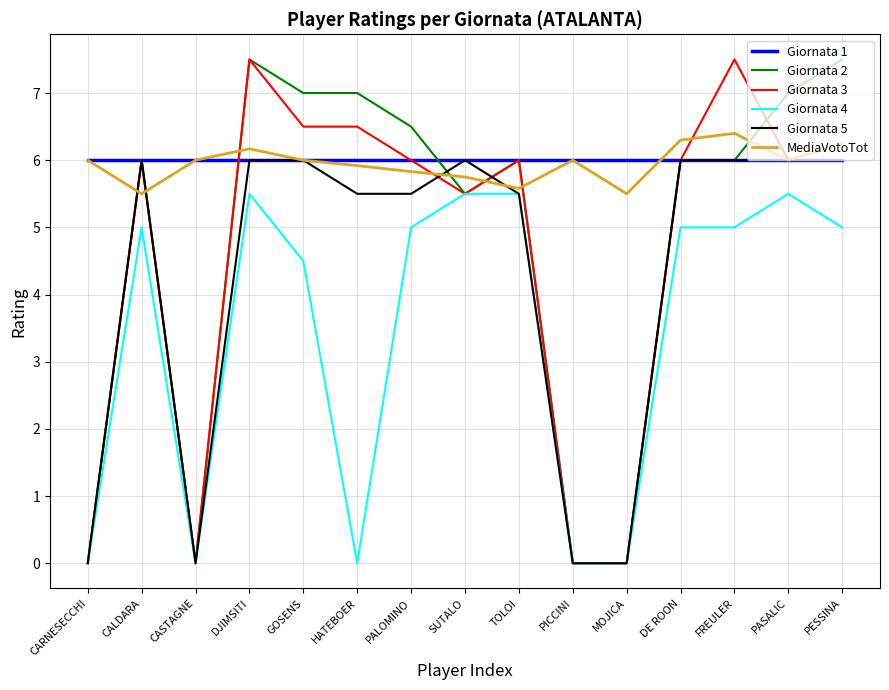

At how many categories does at least one series exceed 4?

15